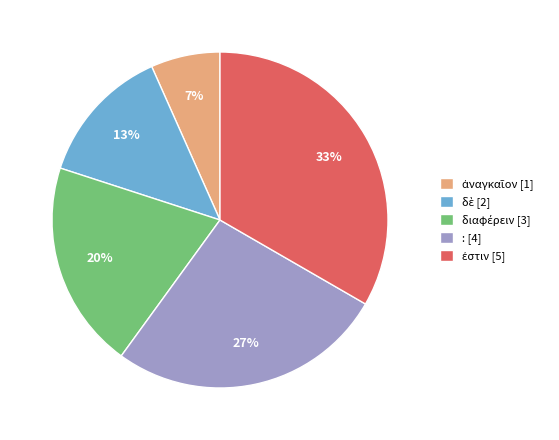

True or false: : [4] accounts for 18% of the total.

False